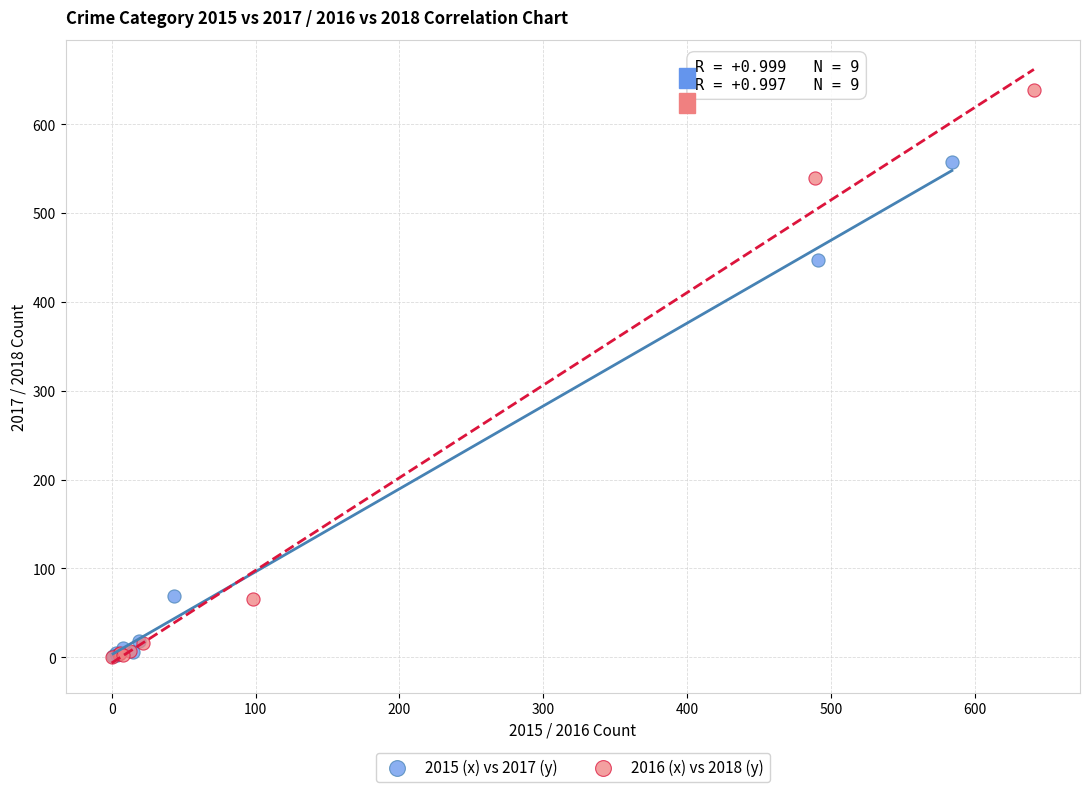

Which series reaches the maximum Y coordinate?

2016 (x) vs 2018 (y)